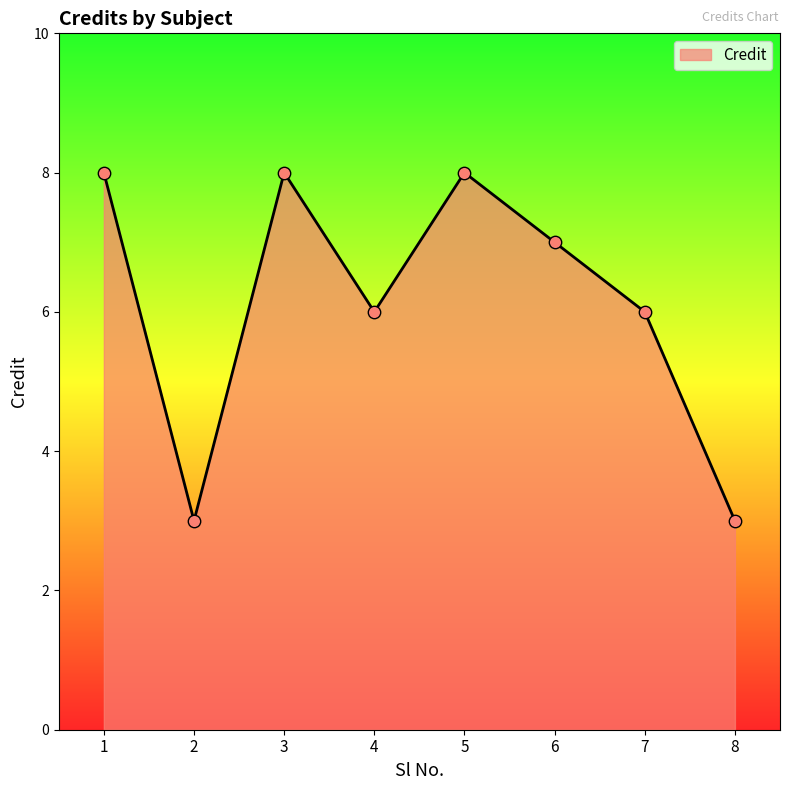

What is the change in value from 4 to 6?

+1